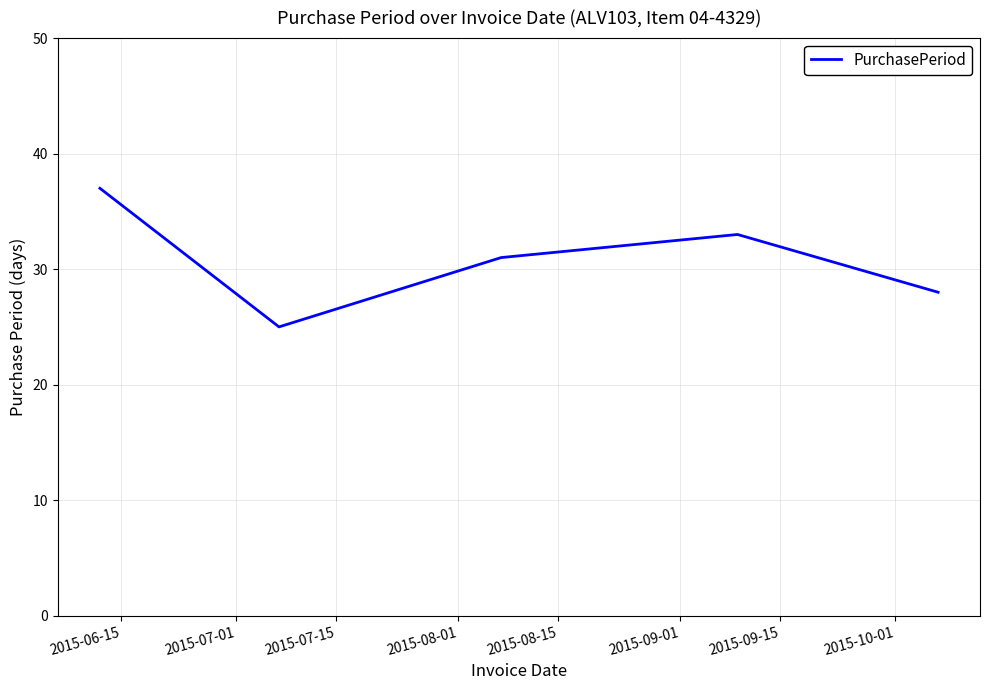

What is the average value?

31